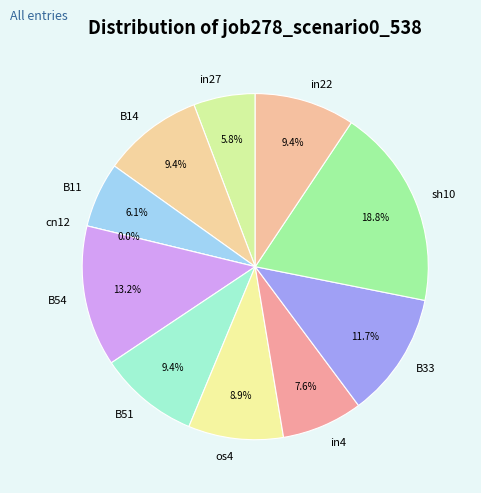

How many segments does this pie chart have?

11